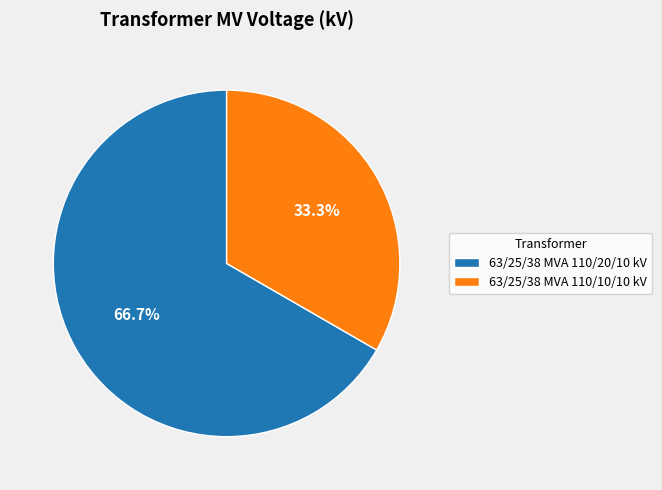

To the nearest percent, what is the difference between the largest and smallest slice percentages?

33%